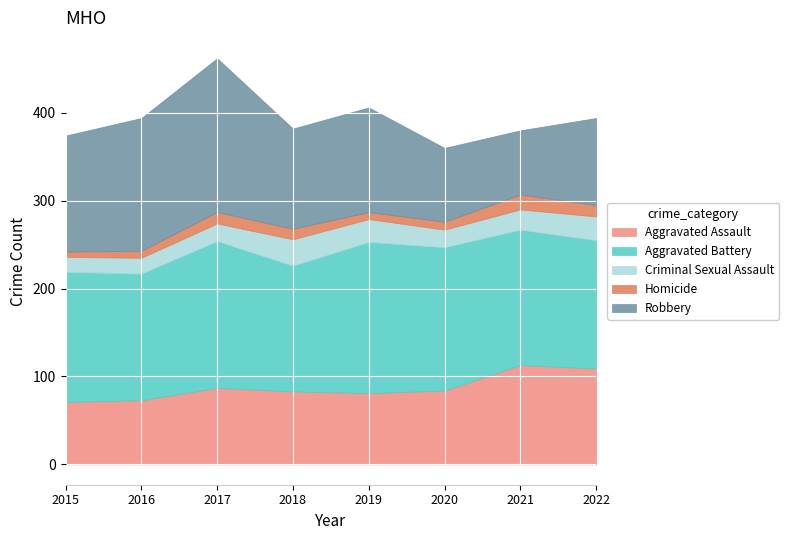

True or false: Criminal Sexual Assault and Aggravated Assault cross at least once.

False